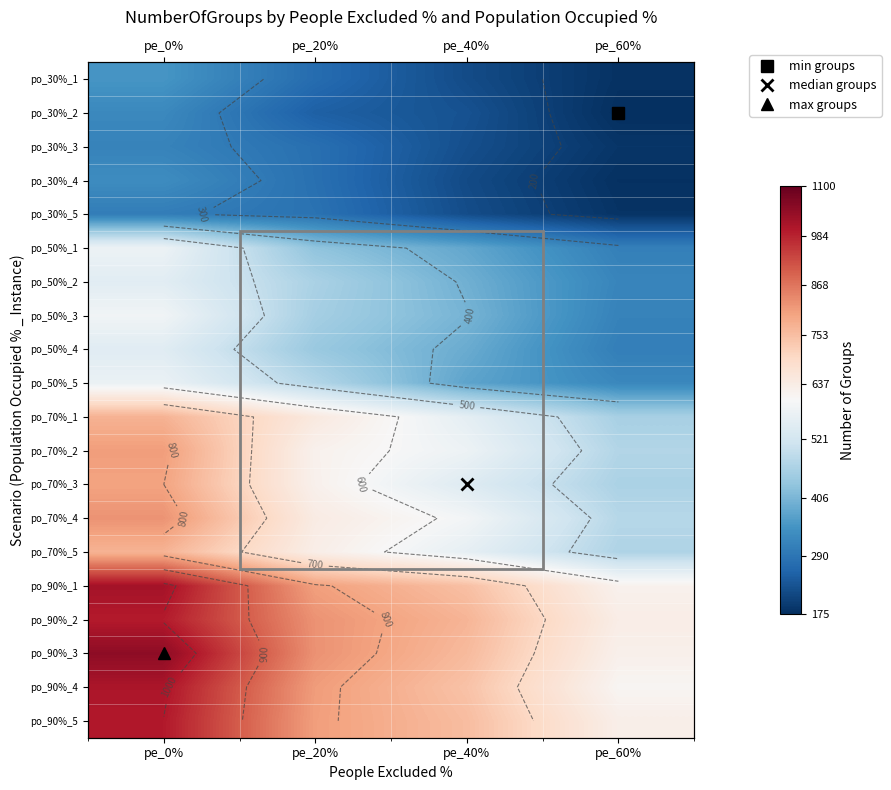

What is the total value across all series at pe_0%?

13514